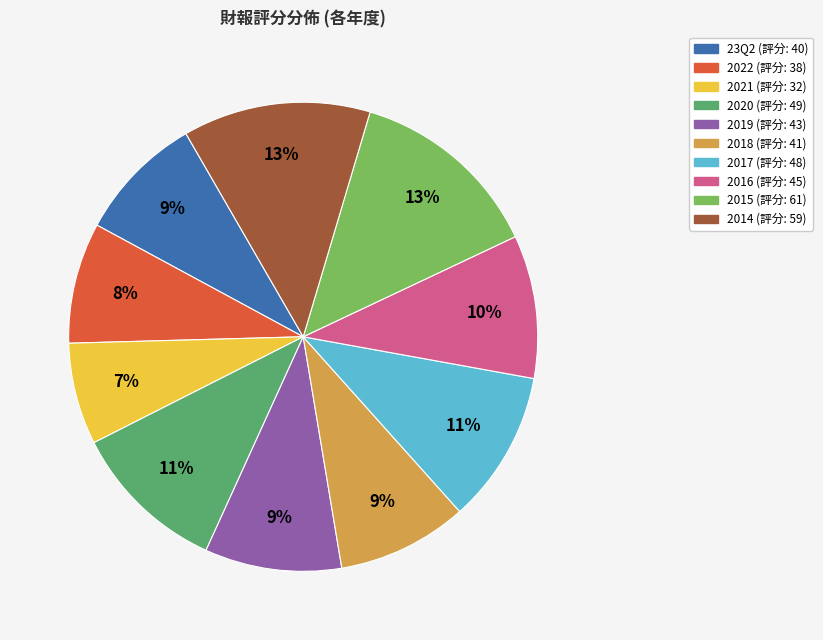

What is the smallest slice in the pie chart?

2021